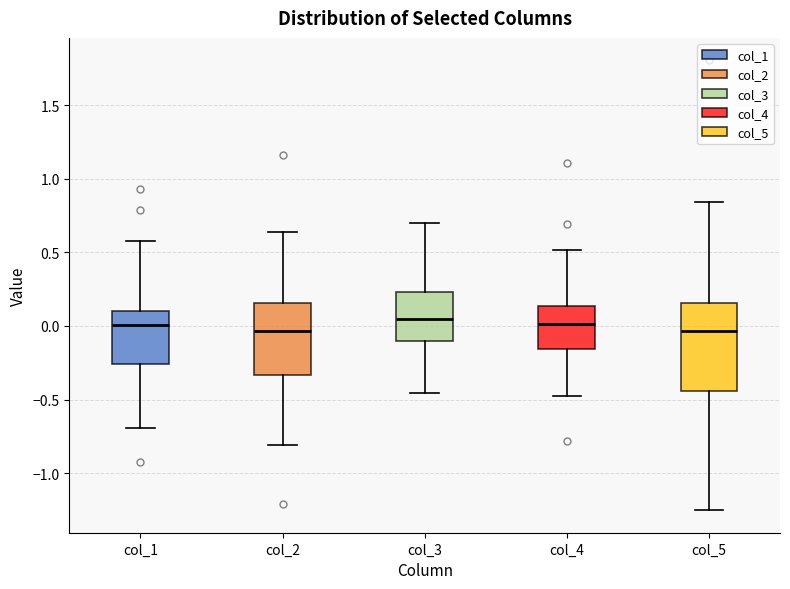

Where is the upper edge of the box for col_4 on the y-axis? The values are not printed on the chart, so give them approximately, as read against the axis.

0.15